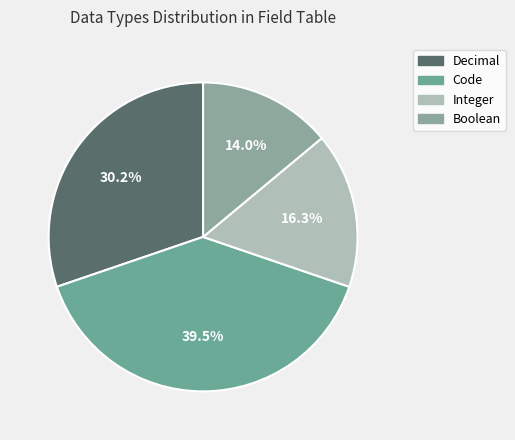

What portion of the pie excludes Decimal?

69.8%